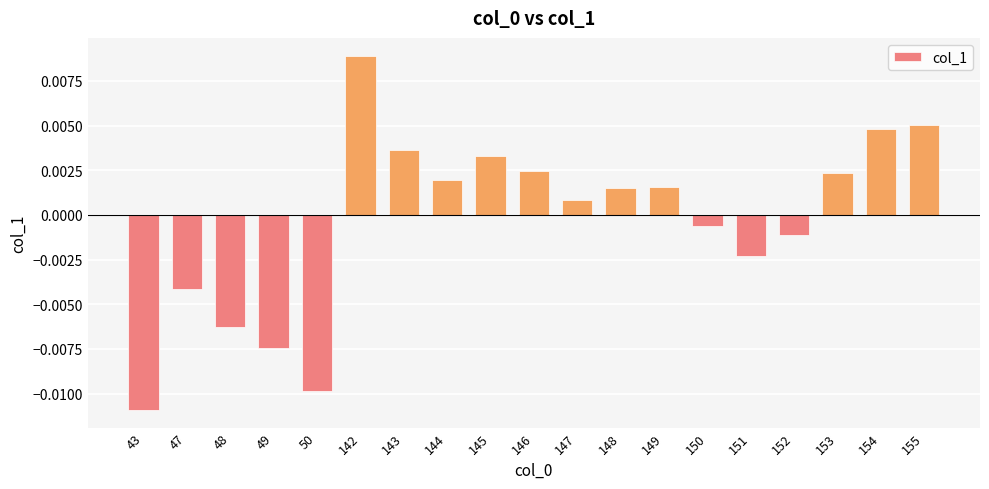

How many data points are less than 0?

8